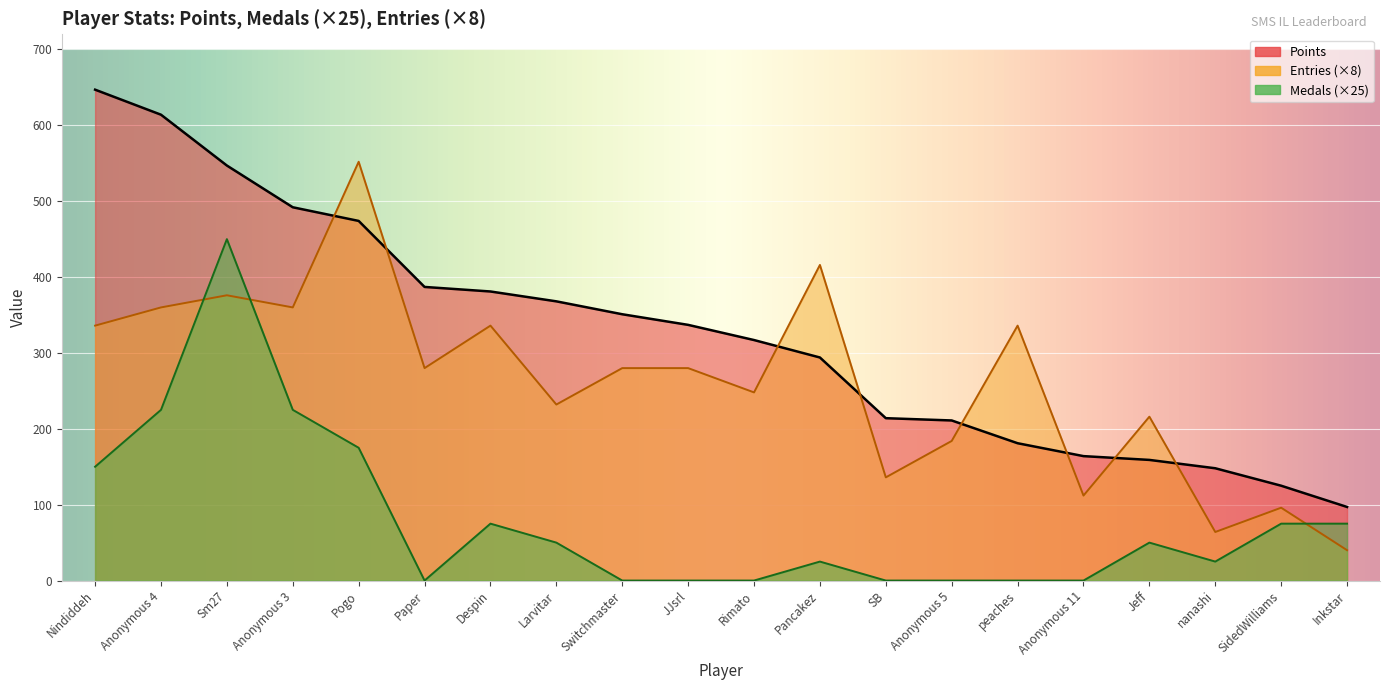

What are all the series names shown in the legend?

Points, Medals, Entries